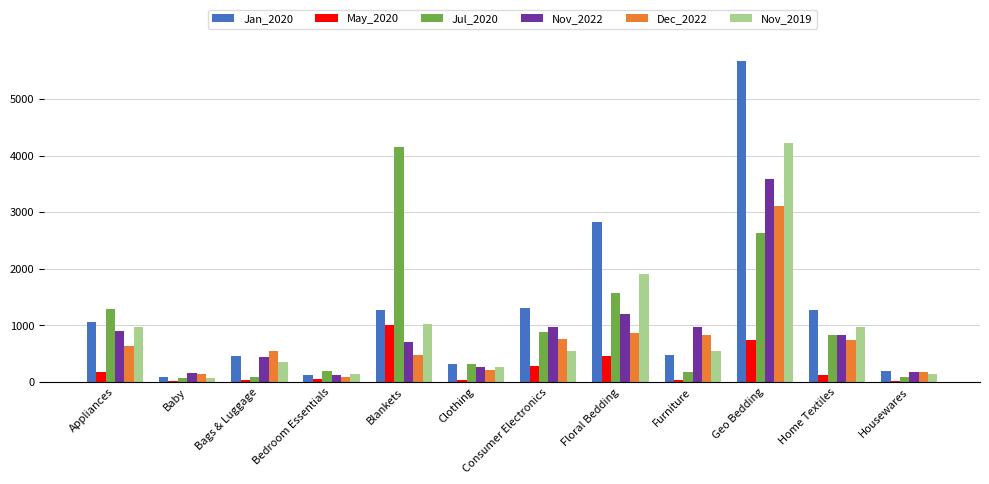

What is the sum of the Nov_2022 values at Bedroom Essentials and Home Textiles?

957.8